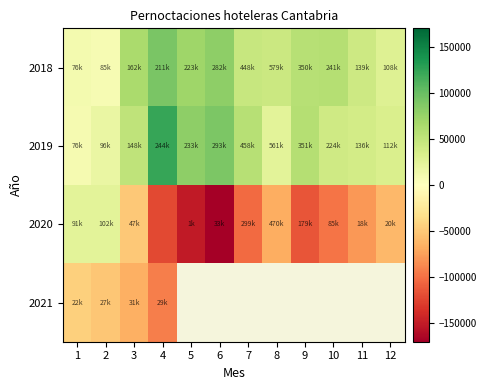

Rank the series at 10 from lowest to highest value.

2020, 2021, 2019, 2018